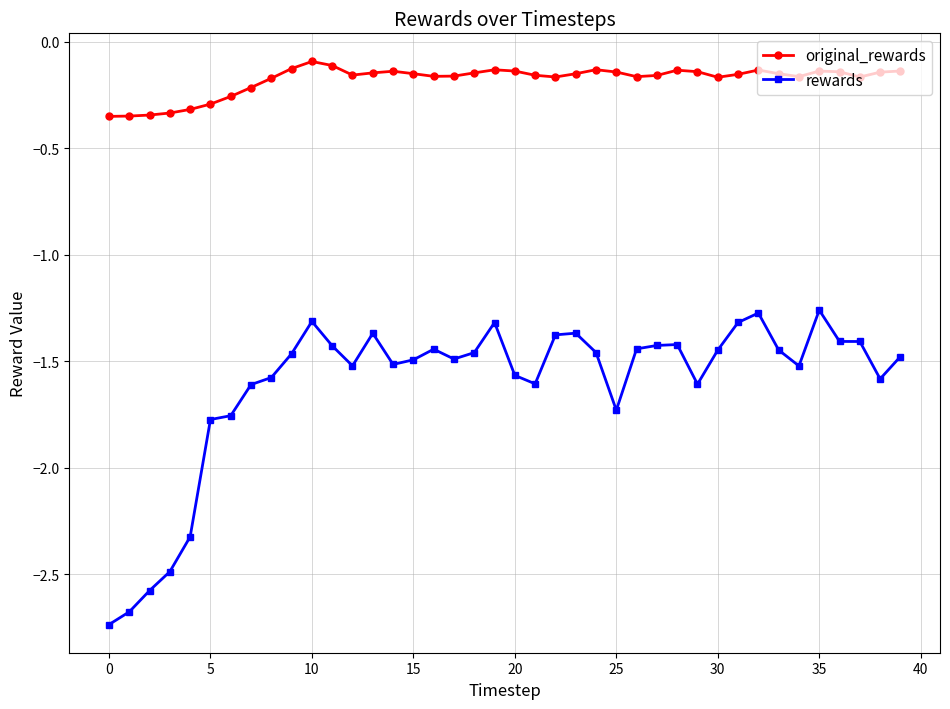

In original_rewards, how many points are higher than both neighbors (excluding endpoints)?

7